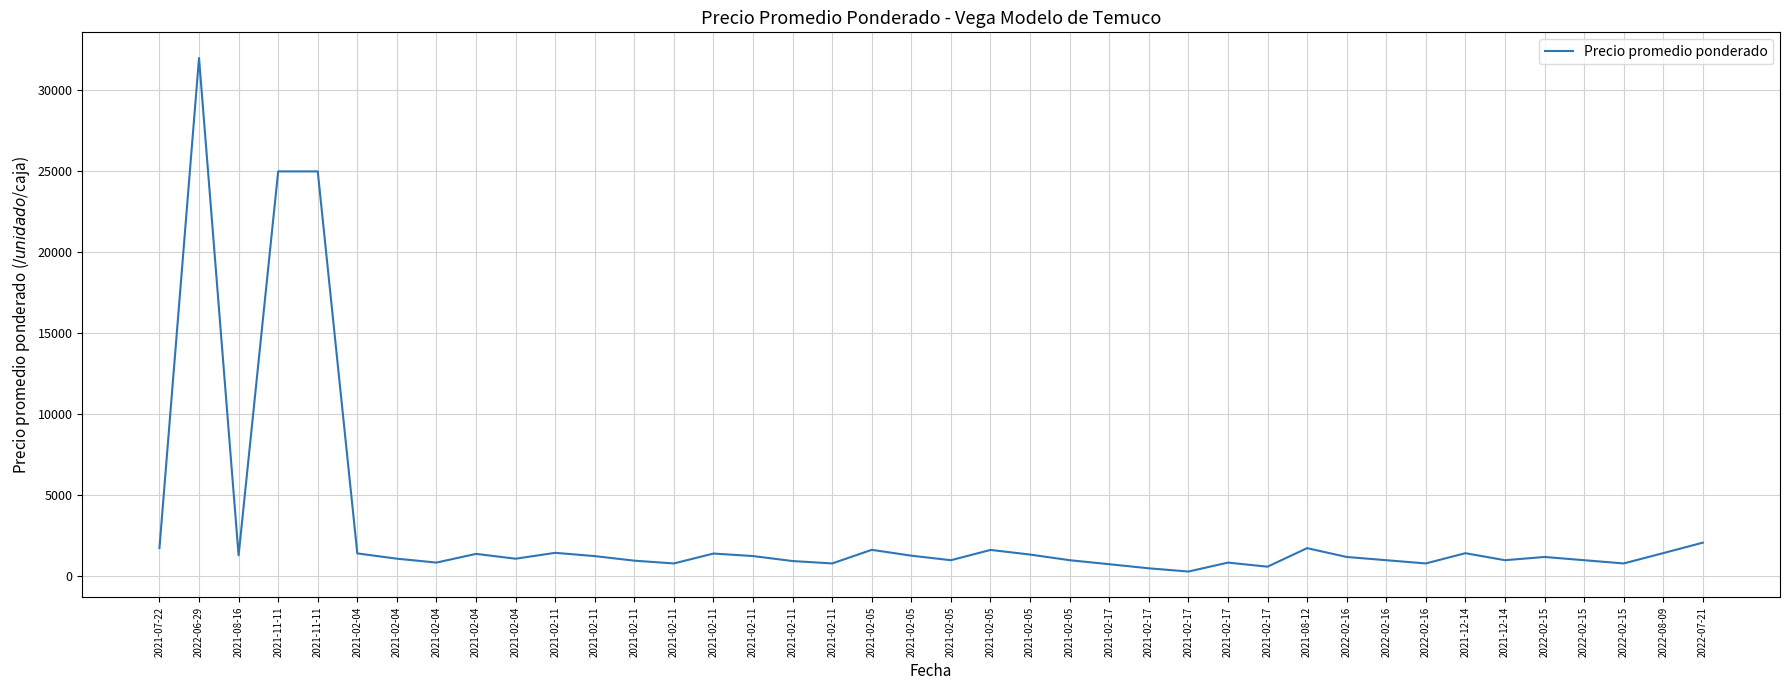

Does the chart have visible grid lines?

Yes